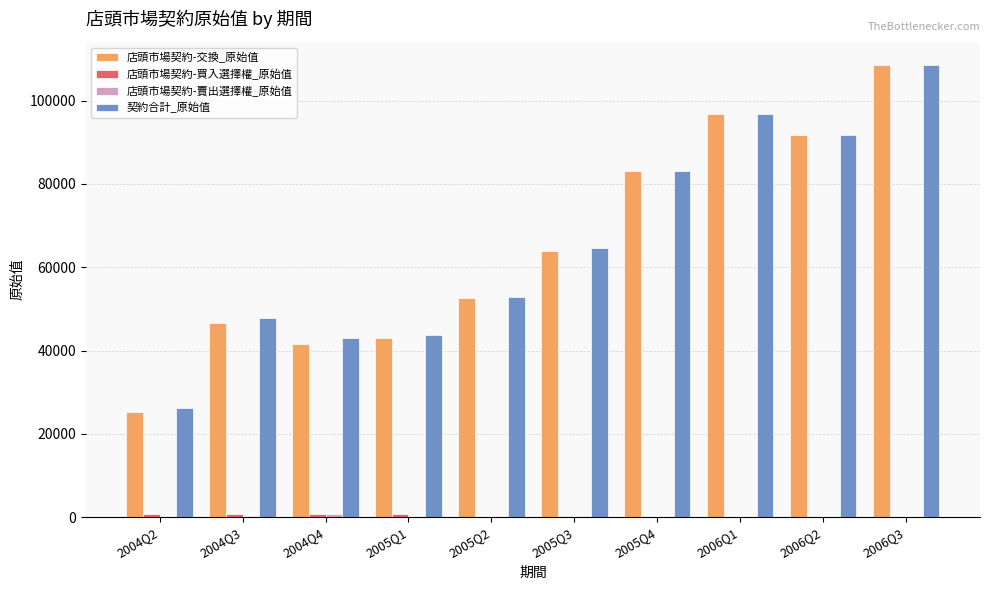

What is the sum of all 契約合計_原始值 values?

658573